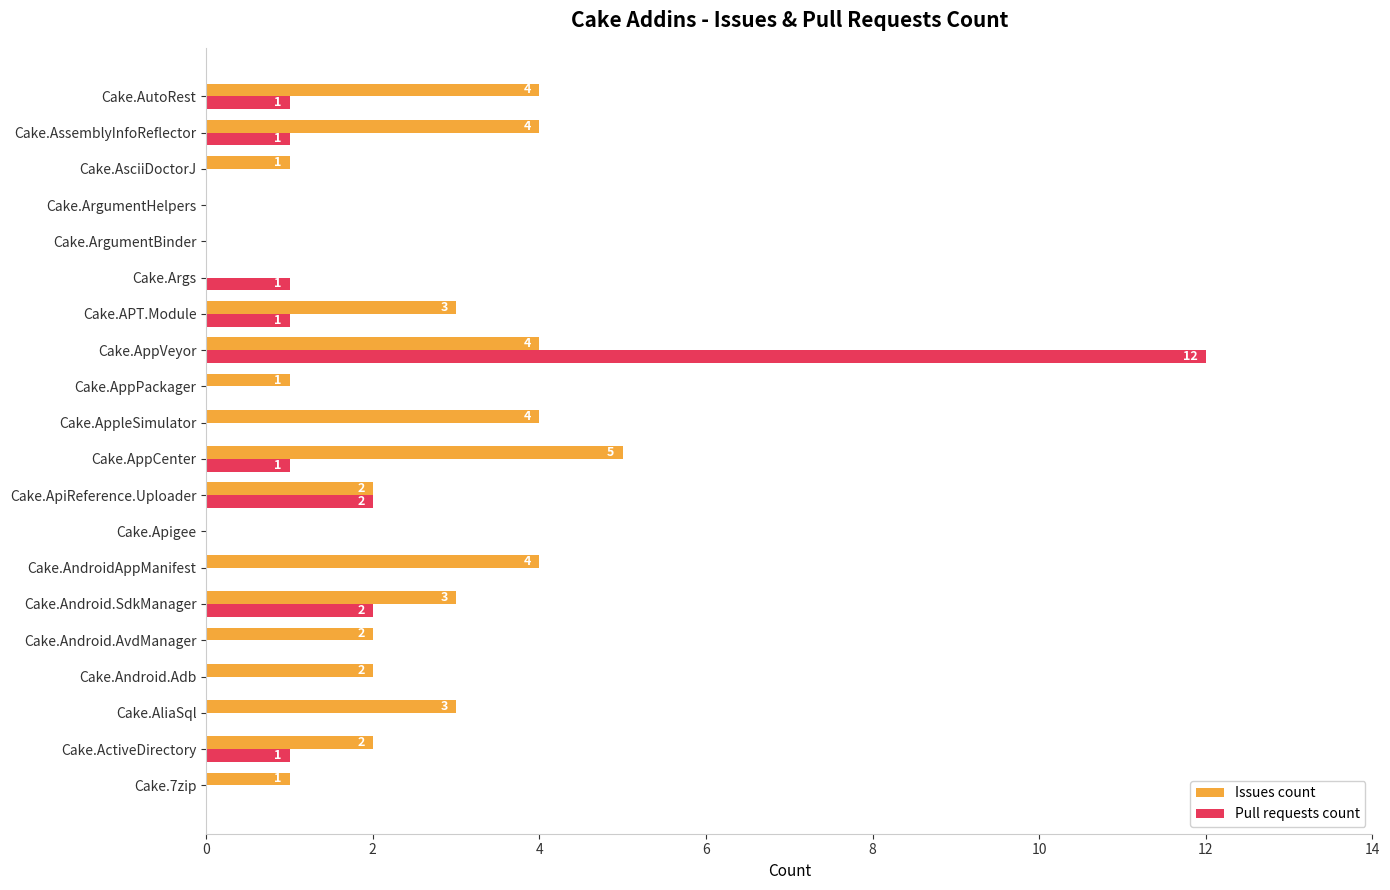

The Pull requests count series shows 19 at Cake.AppVeyor. True or false?

False